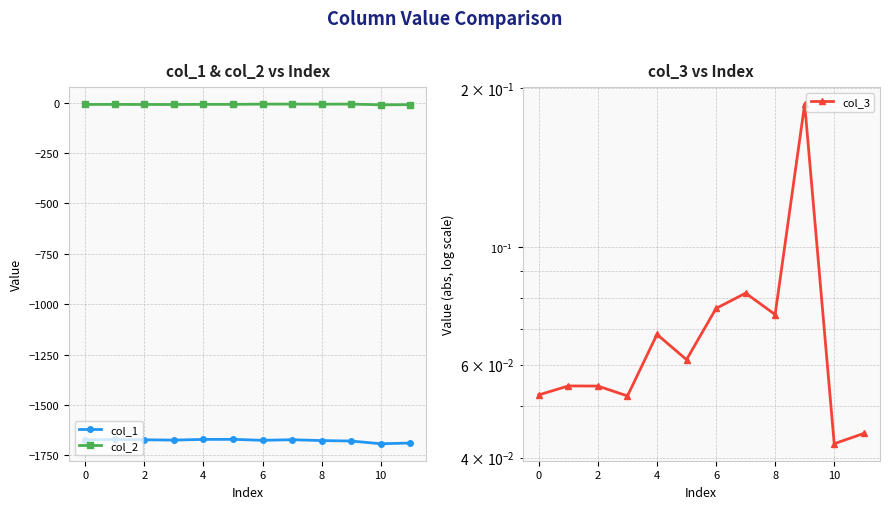

Where is col_3 nearest to the value 0?

10